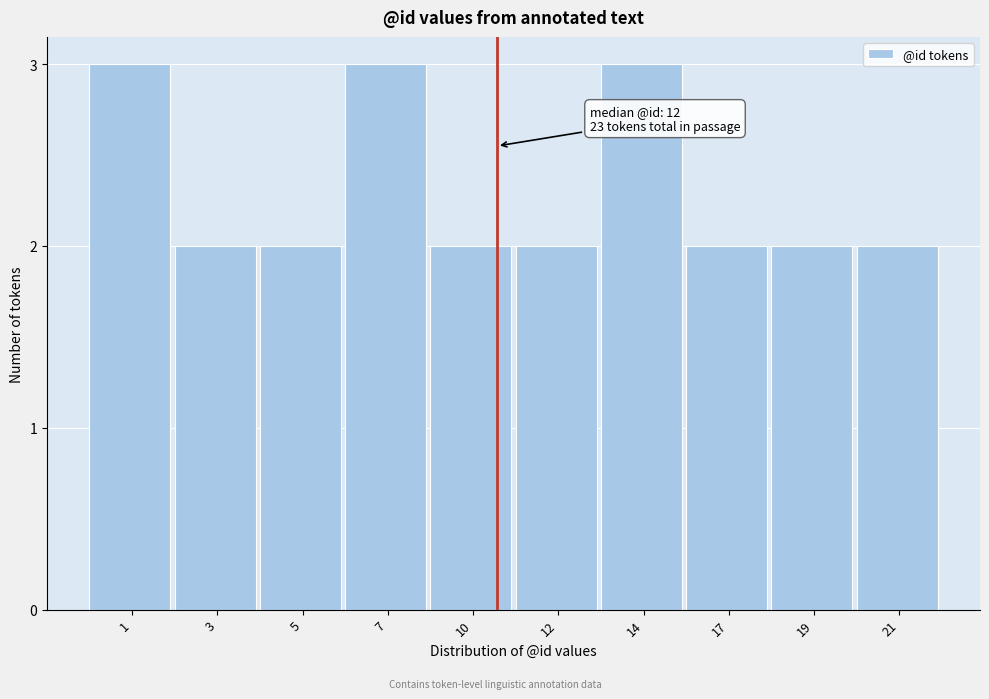

Reading left to right, extract all data points from this chart.

1=3	3=2	5=2	7=3	10=2	12=2	14=3	17=2	19=2	21=2